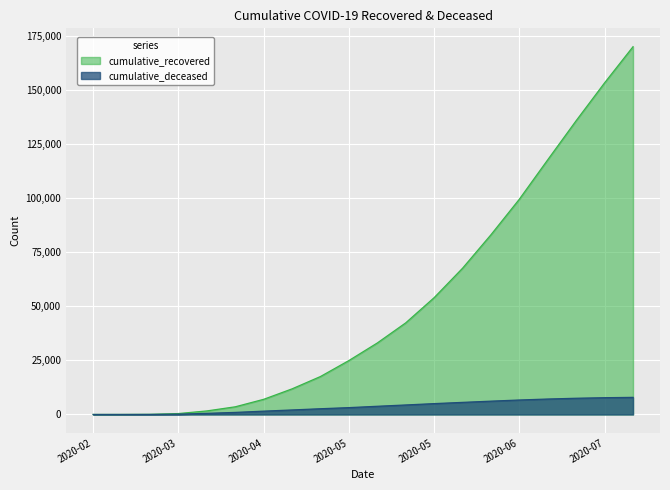

What are all the series names shown in the legend?

cumulative_recovered, cumulative_deceased